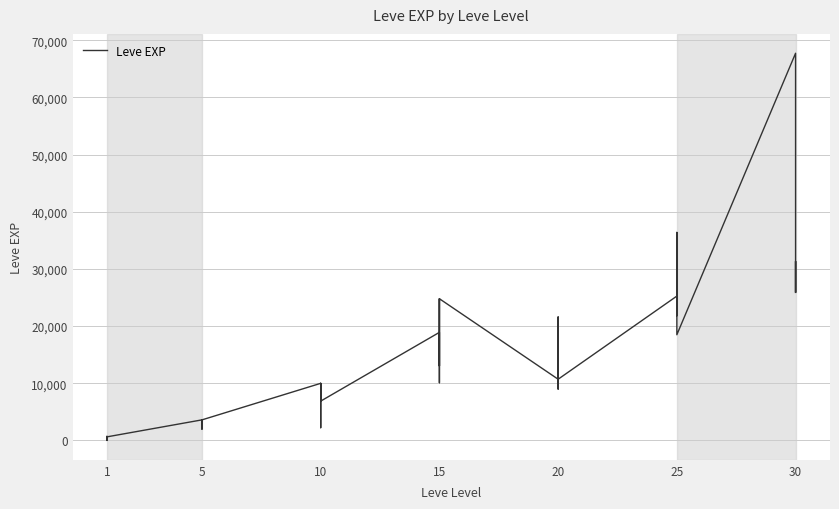

What is the sum of the values at 23 and 22?

37830